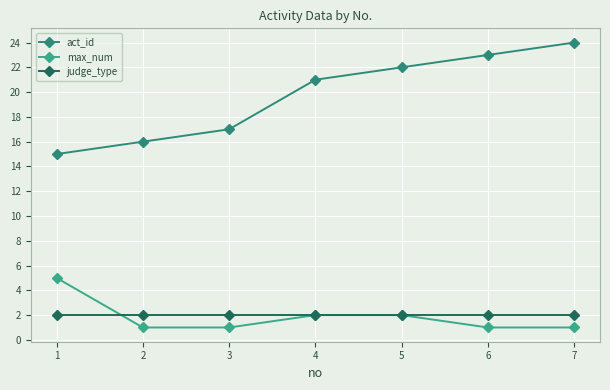

Count the number of categories in the chart.

7